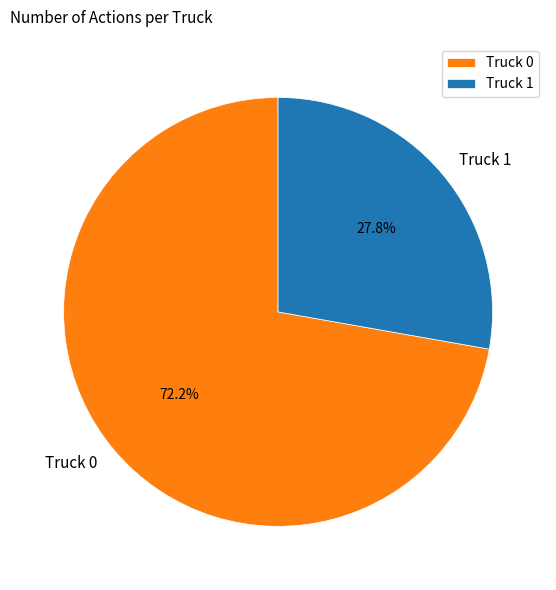

Which has a higher value, Truck 0 or Truck 1?

Truck 0